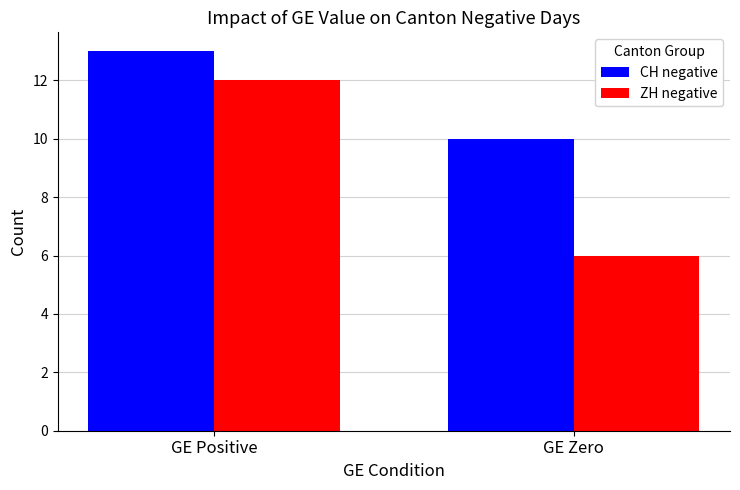

Reading left to right, extract all data points from this chart.

CH negative: 13	10
ZH negative: 12	6